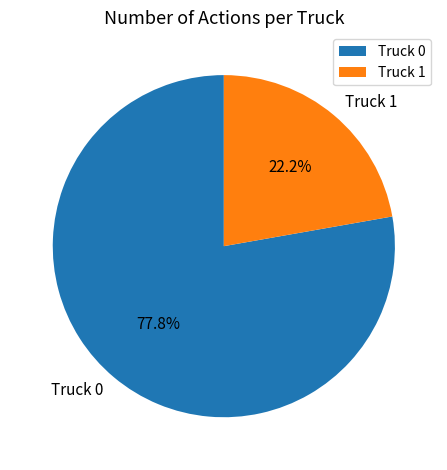

What portion of the pie excludes Truck 0?

22.2%